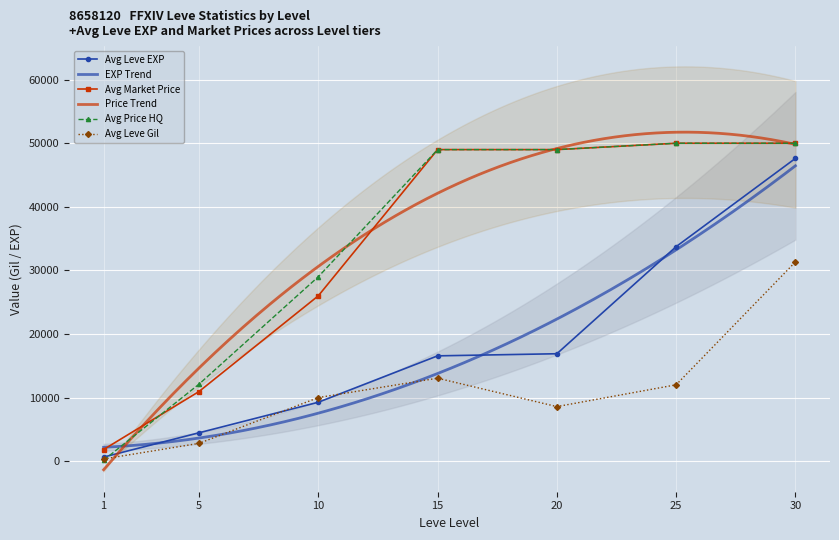

Between 5 and 1, which is larger?

5